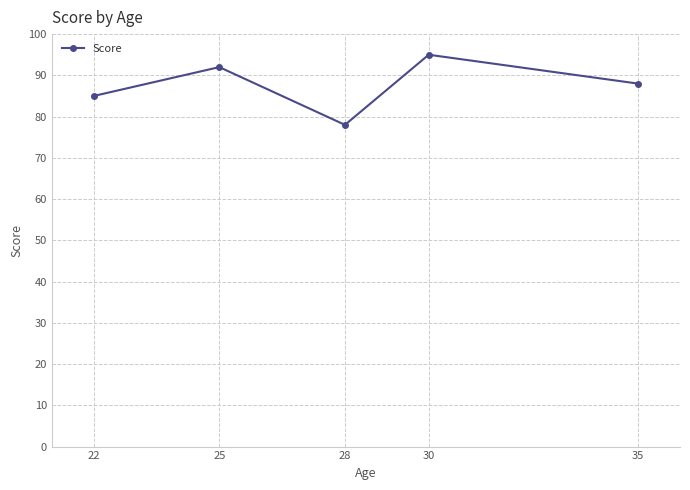

Count the values in the range 85 to 92.

3